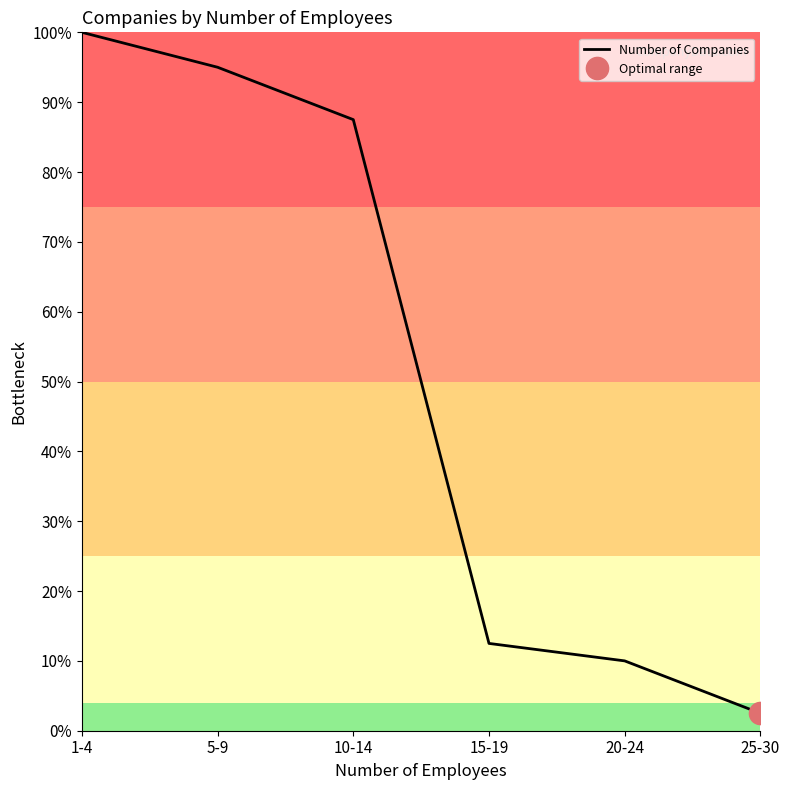

What is the sum of all values?

307.5